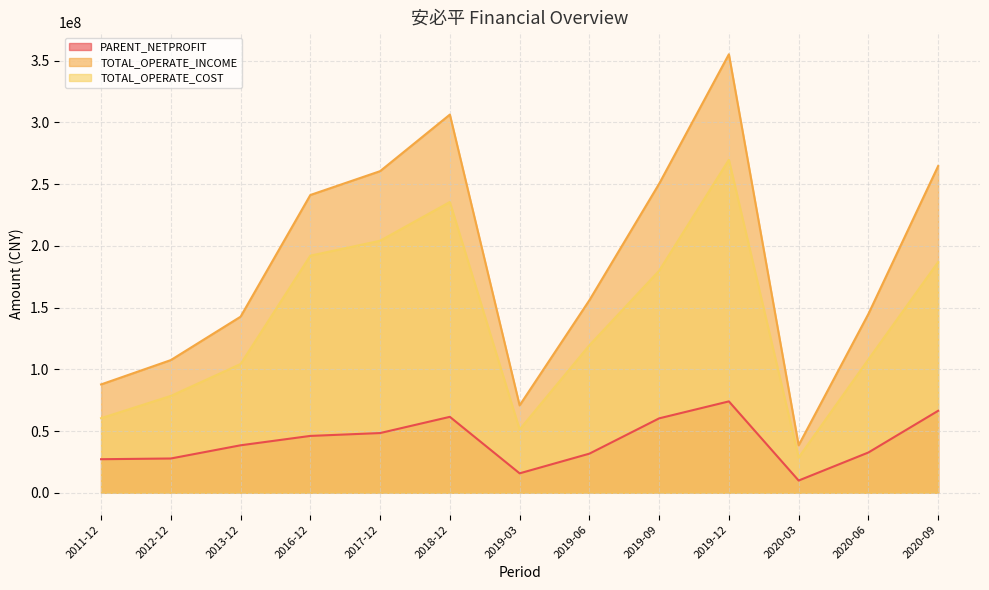

Where is TOTAL_OPERATE_INCOME nearest to the value 196810935?

2019-06